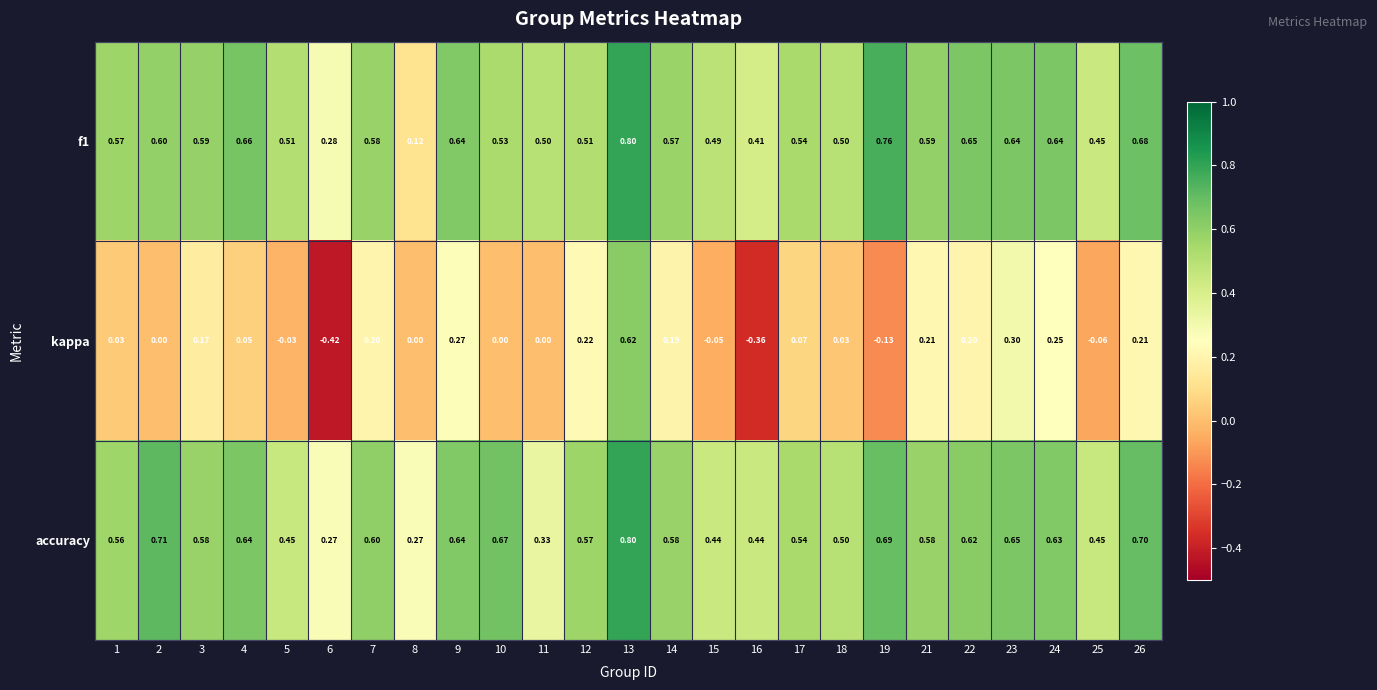

Between 7 and 19, which series saw the biggest shift?

kappa